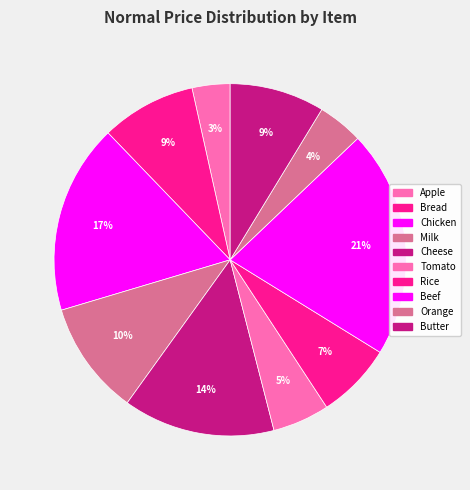

Which slice is the largest?

Beef